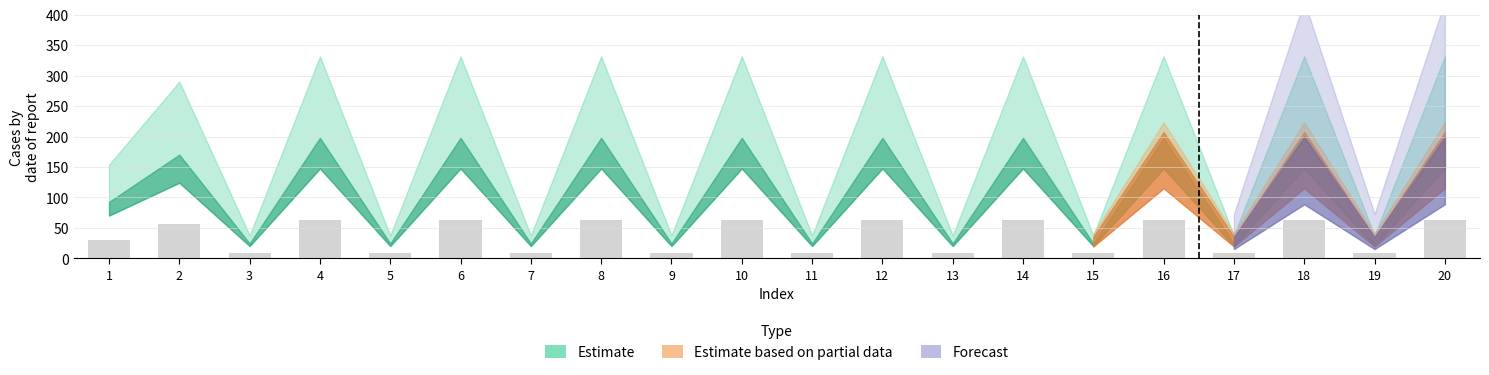

What is the value of the 9th bar from the left?

8.2